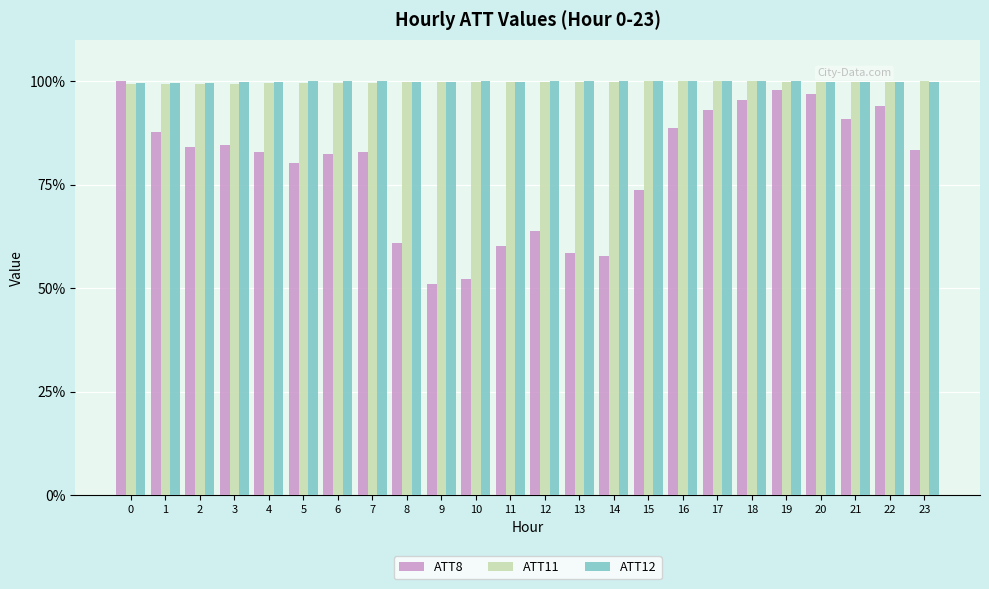

Is it true that ATT12 equals 99.9 at 5?

True